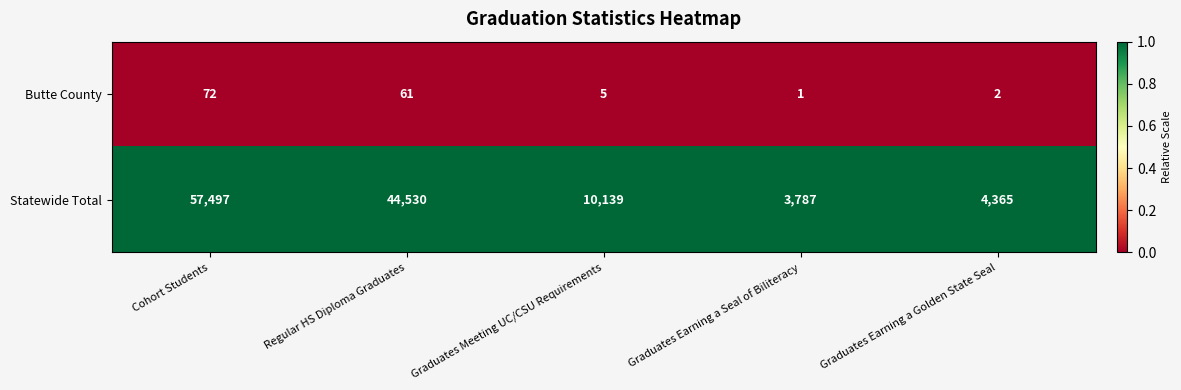

Between Regular HS Diploma Graduates and Graduates Meeting UC/CSU Requirements, which series saw the biggest shift?

Statewide Total